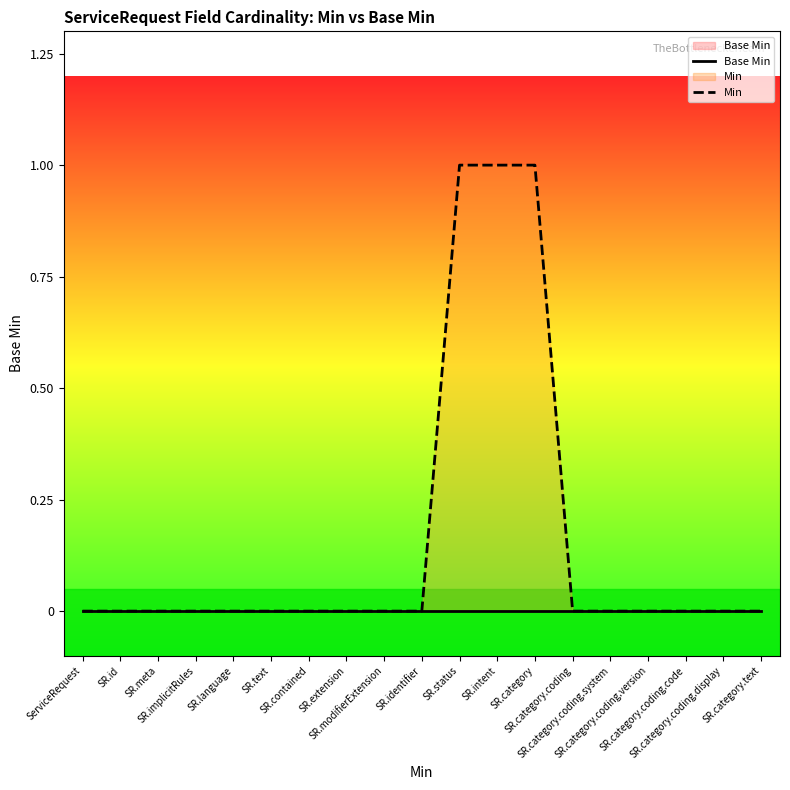

Which series has the widest spread of Y values?

Min